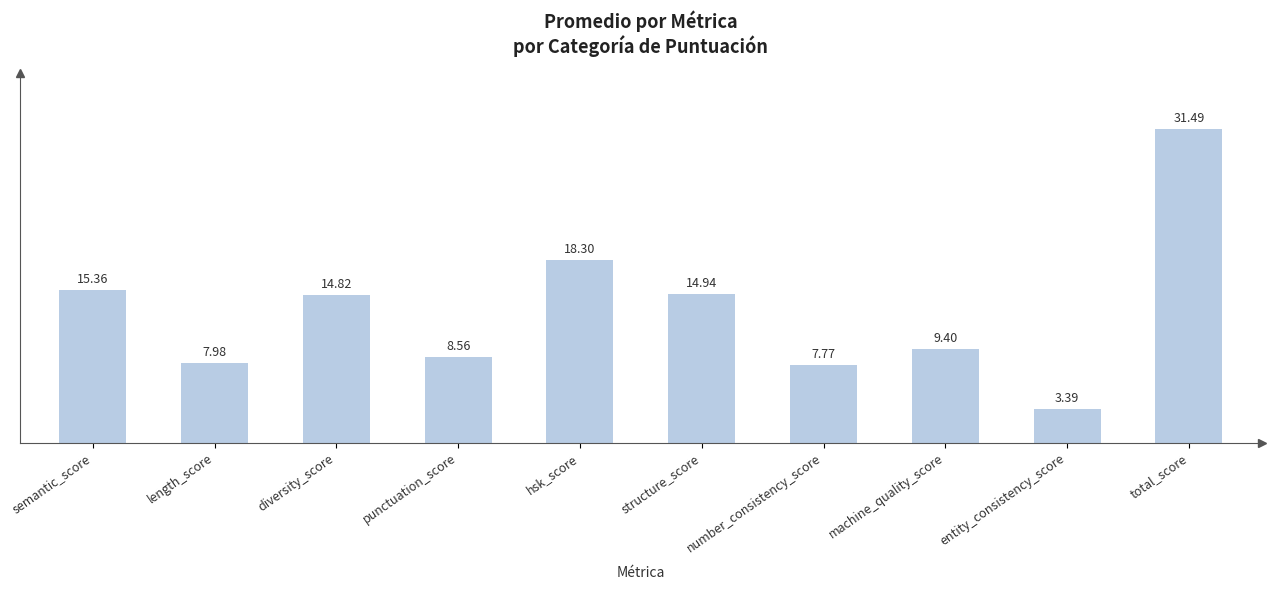

What is the label of the 6th bar from the left?

structure_score